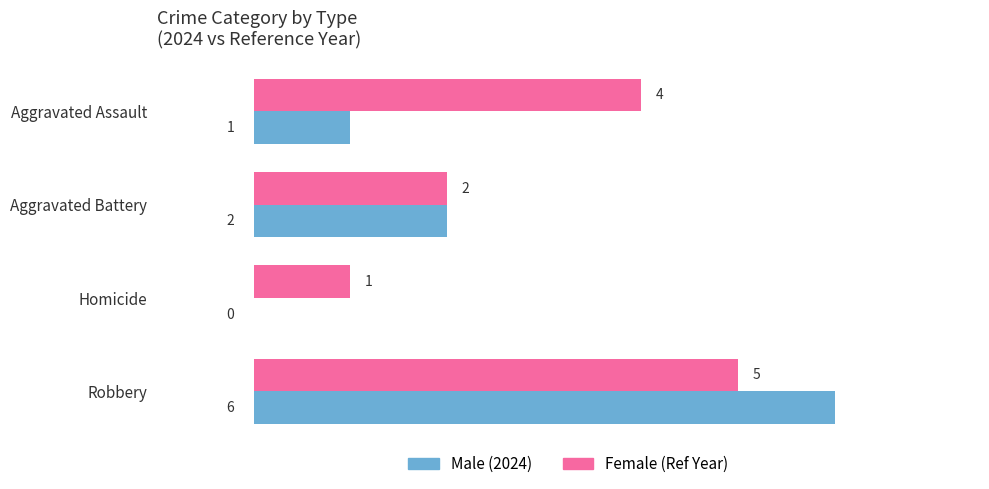

What is the maximum value shown in the chart?

6